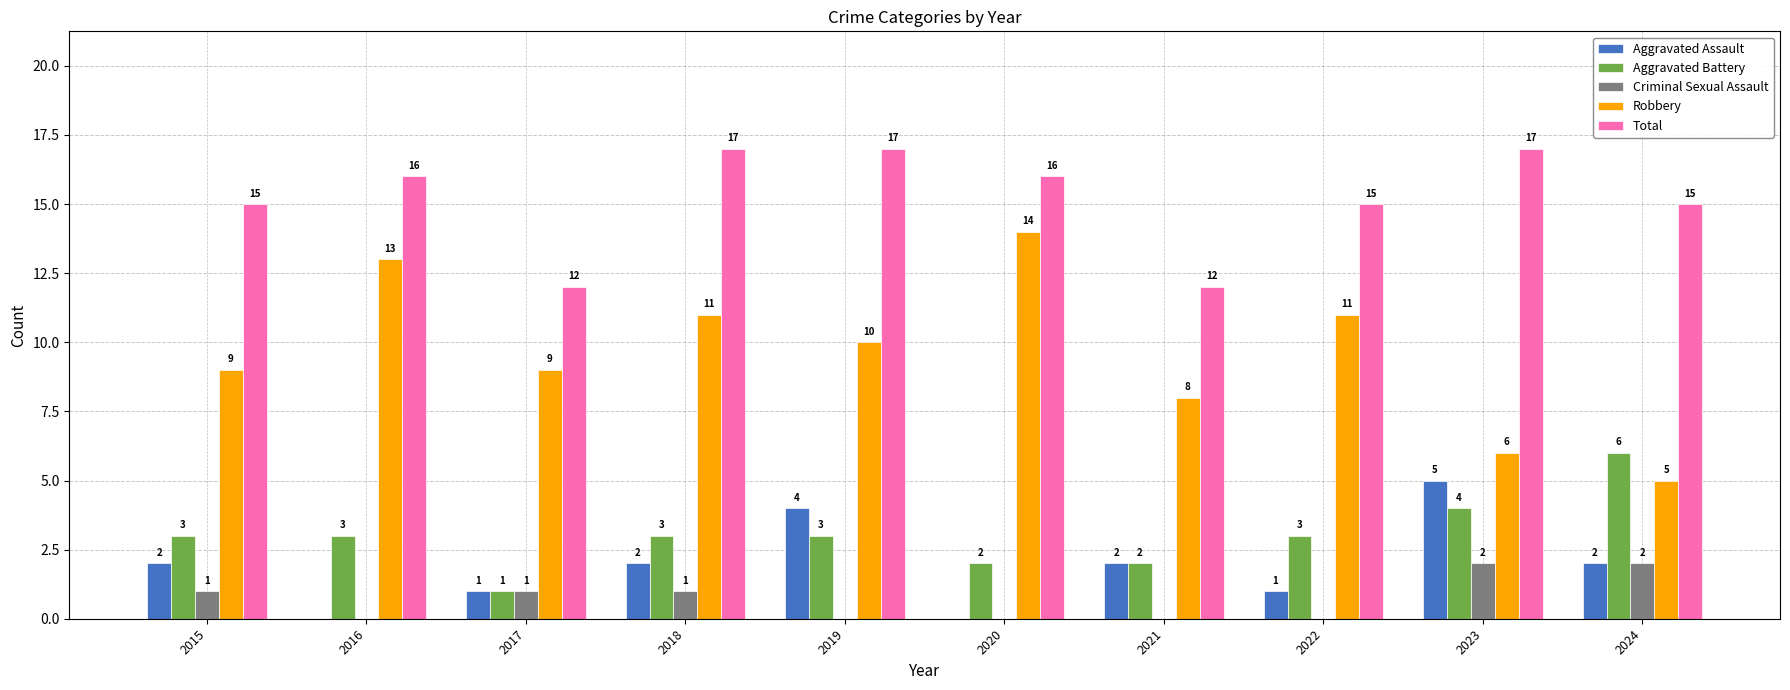

True or false: Total has a value of 15 at 2015.

True